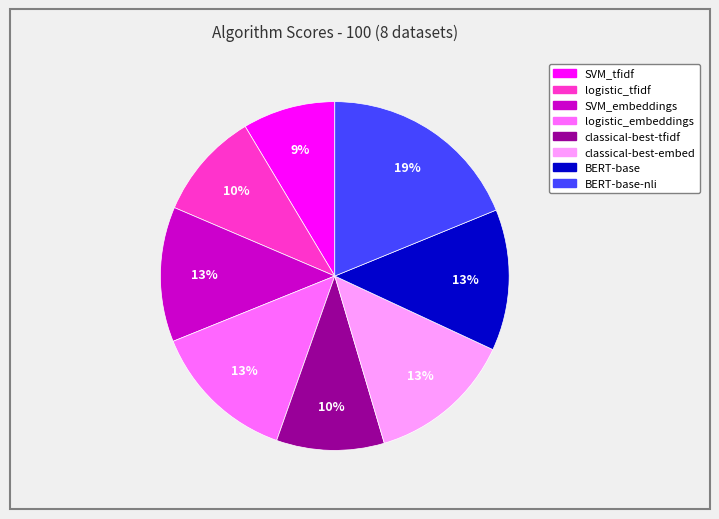

To the nearest percent, what is the difference between the largest and smallest slice percentages?

10%